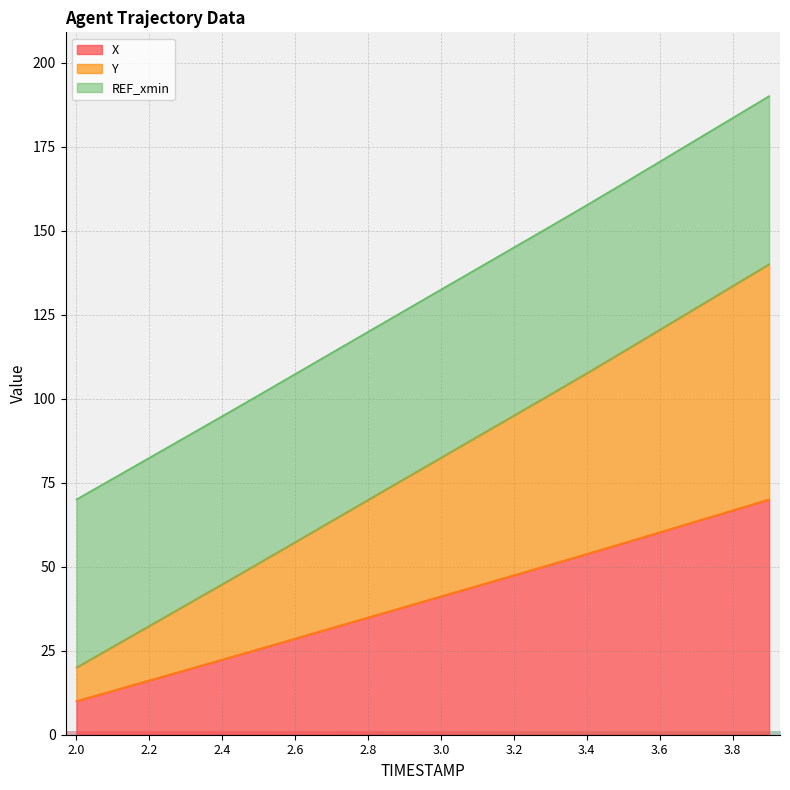

What is the minimum value for X?

10.0